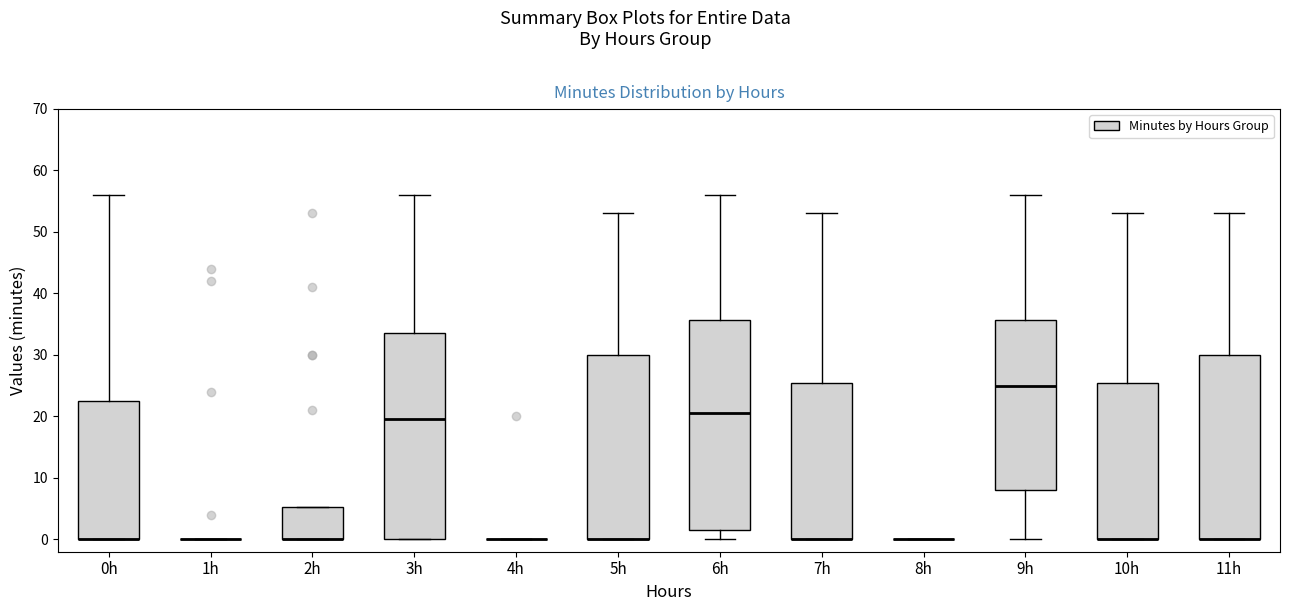

Reading left to right, transcribe this box plot: for each box, give where its median line is, the range the box spans, and where its two whiskers end, as read against the y-axis. The values are not printed on the chart, so give them approximately, as read against the axis.

0h: median 0 (drawn on the box's lower edge), box 0 to 23, whiskers 0 to 56
1h: box collapsed to a line at 0, whiskers 0 to 0
2h: median 0 (drawn on the box's lower edge), box 0 to 5, whiskers 0 to 5
3h: median 20, box 0 to 34, whiskers 0 to 56
4h: box collapsed to a line at 0, whiskers 0 to 0
5h: median 0 (drawn on the box's lower edge), box 0 to 30, whiskers 0 to 53
6h: median 21, box 2 to 36, whiskers 0 to 56
7h: median 0 (drawn on the box's lower edge), box 0 to 26, whiskers 0 to 53
8h: box collapsed to a line at 0, whiskers 0 to 0
9h: median 25, box 8 to 36, whiskers 0 to 56
10h: median 0 (drawn on the box's lower edge), box 0 to 26, whiskers 0 to 53
11h: median 0 (drawn on the box's lower edge), box 0 to 30, whiskers 0 to 53